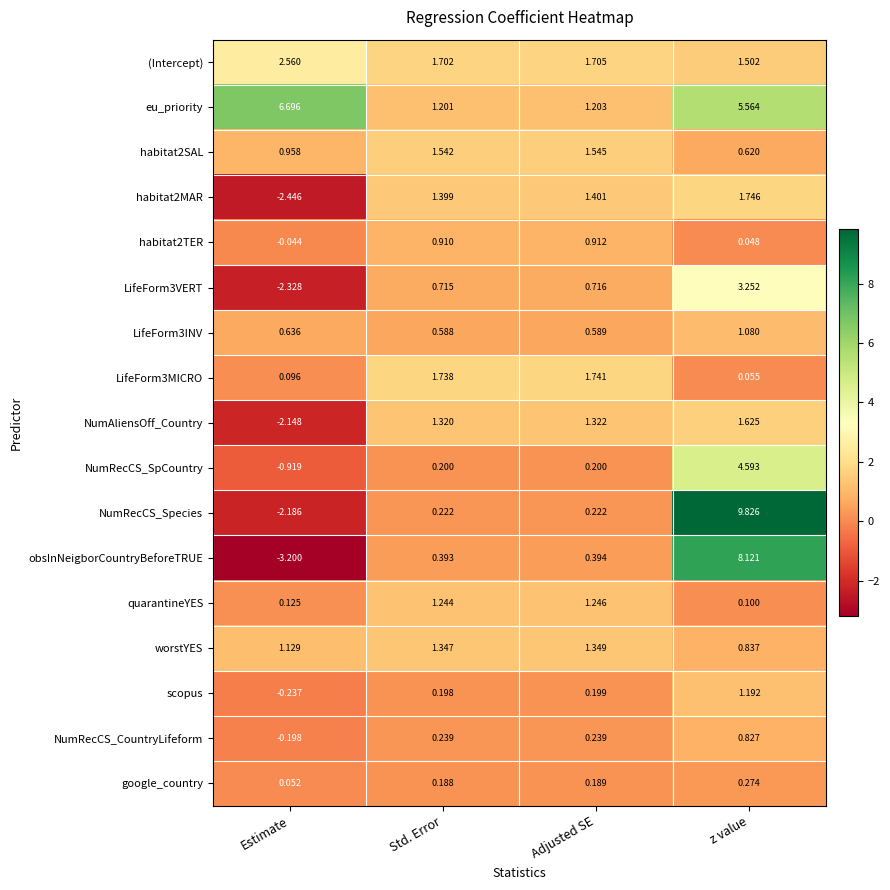

How many values in the habitat2SAL series are below 1?

2